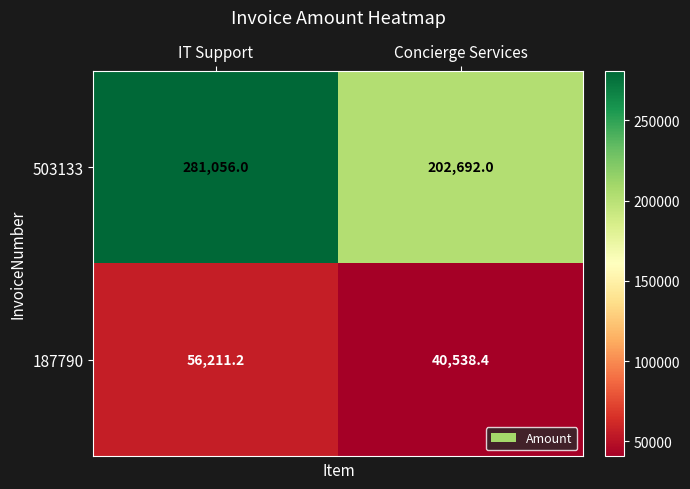

What is the smallest value displayed?

40538.4